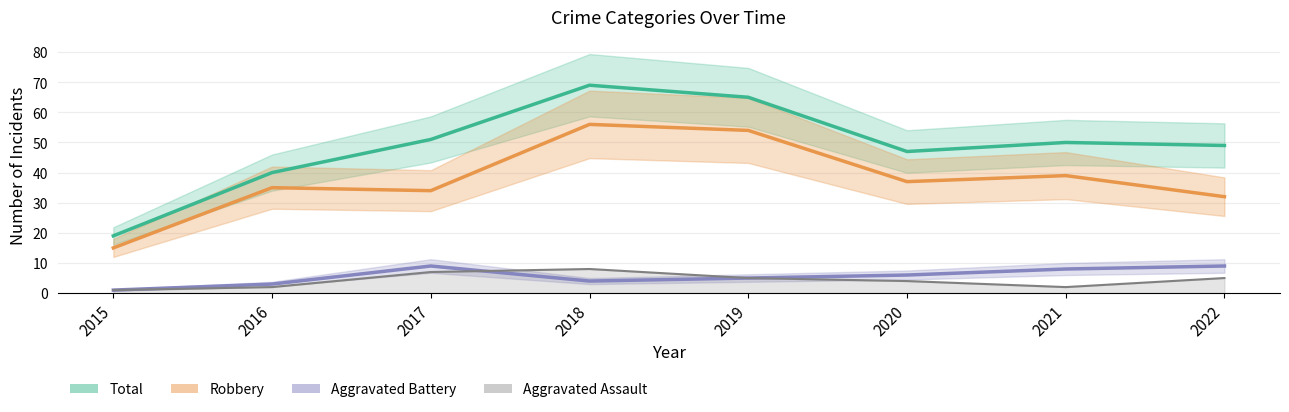

What is the total value across all series at 2016?

80